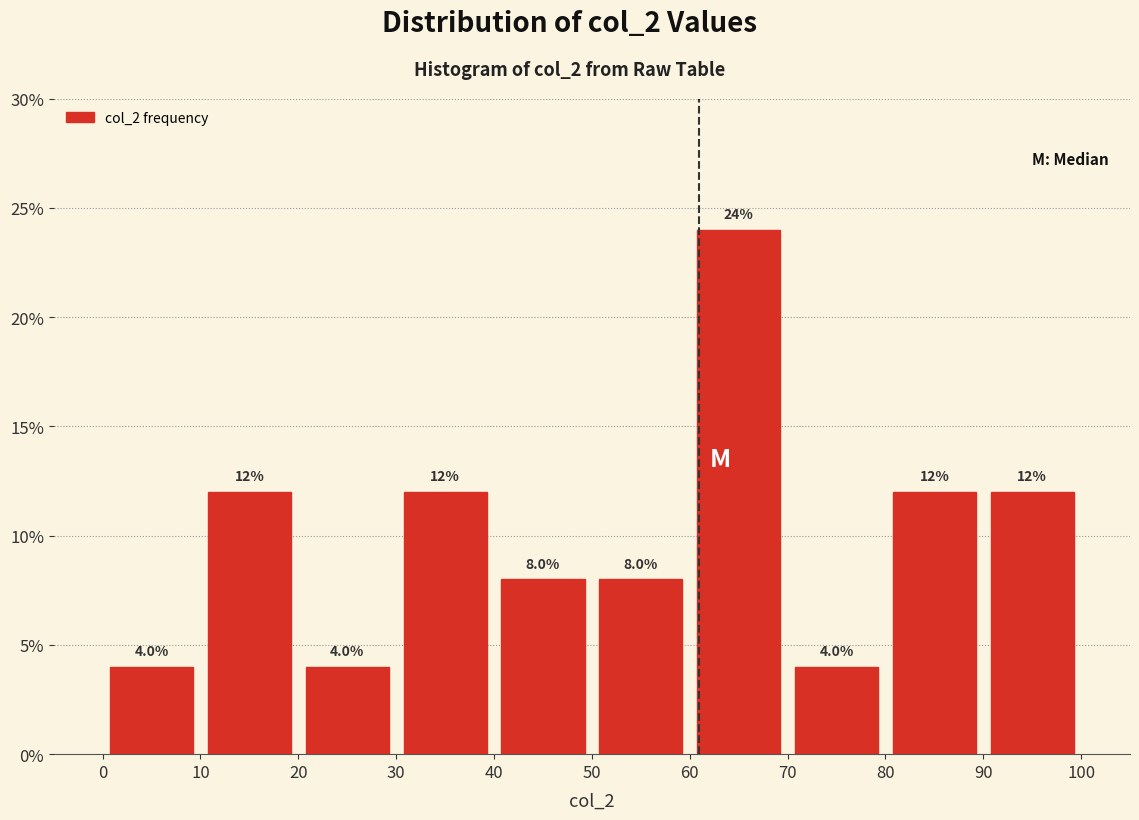

Reading left to right, transcribe this chart: for each bar, give the range it covers on the x-axis and its height.

0 to 10: 4.0
10 to 20: 12.0
20 to 30: 4.0
30 to 40: 12.0
40 to 50: 8.0
50 to 60: 8.0
60 to 70: 24.0
70 to 80: 4.0
80 to 90: 12.0
90 to 100: 12.0